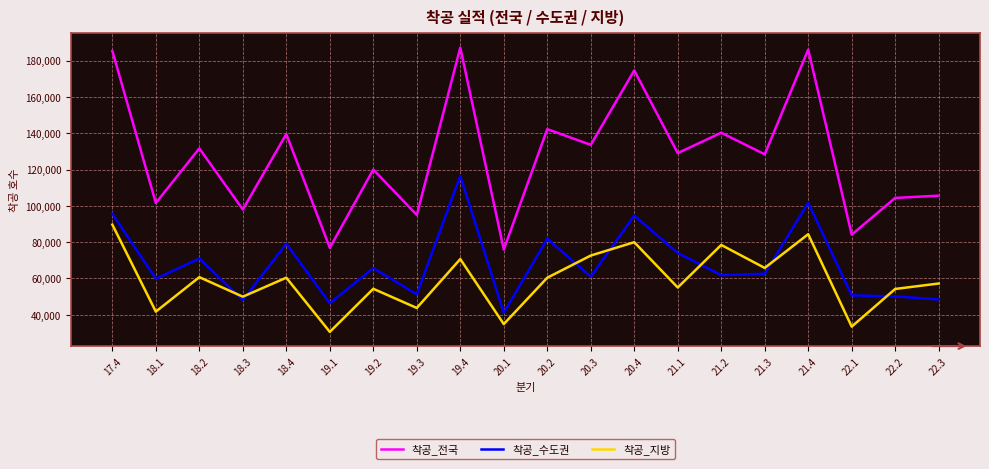

What are all the series names shown in the legend?

착공_전국, 착공_수도권, 착공_지방